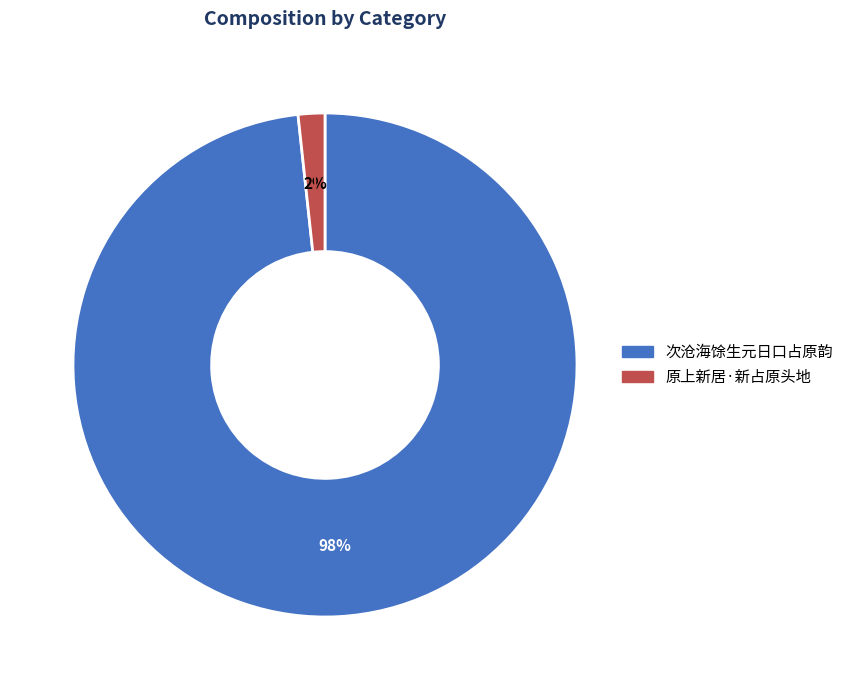

How many segments does this pie chart have?

2